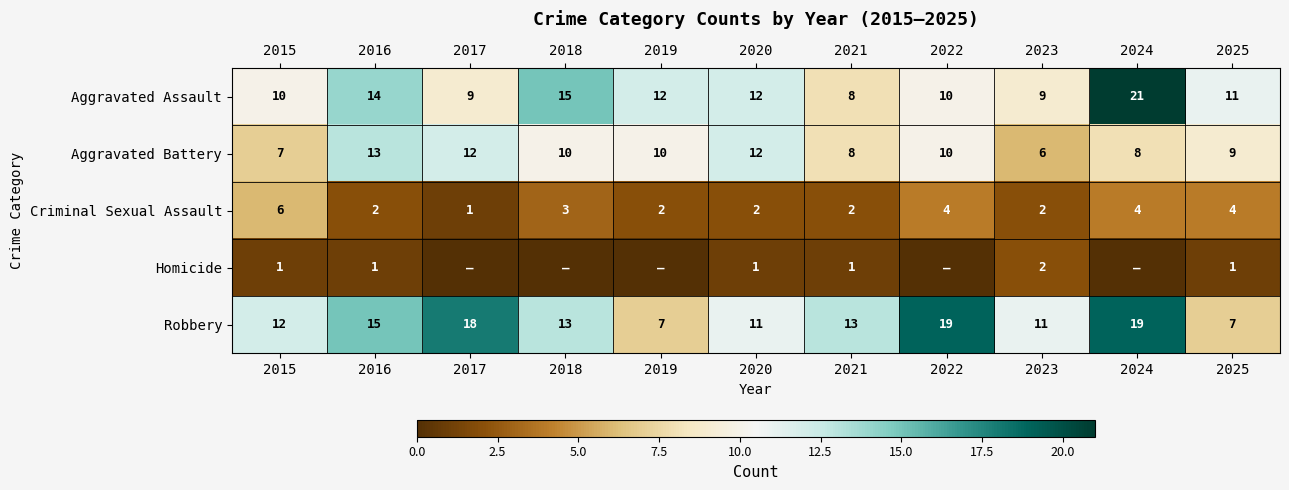

The Robbery series shows 18 at 2018. True or false?

False